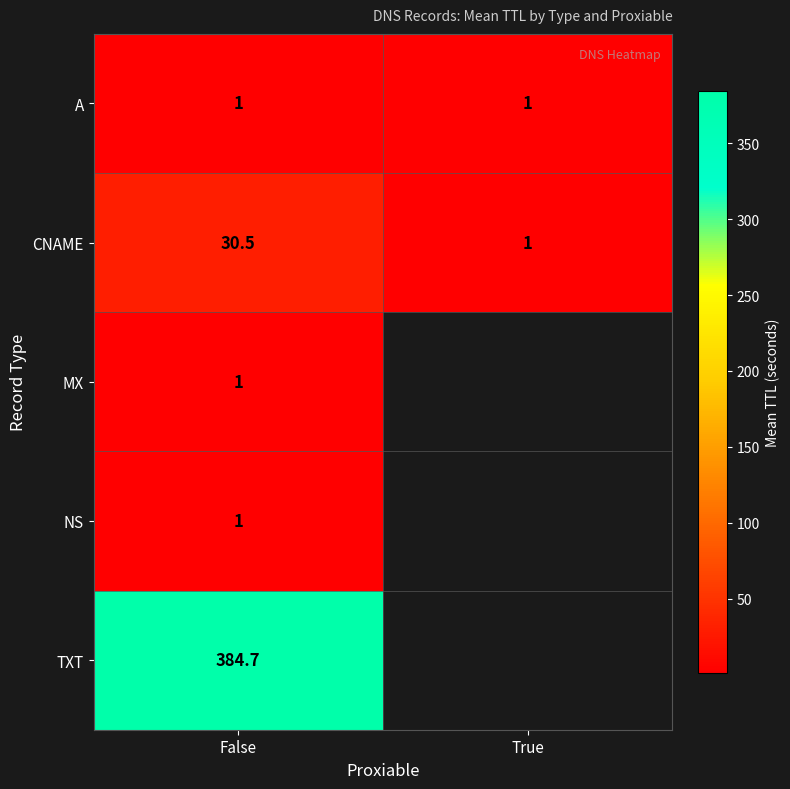

At how many categories does at least one series exceed 62?

1